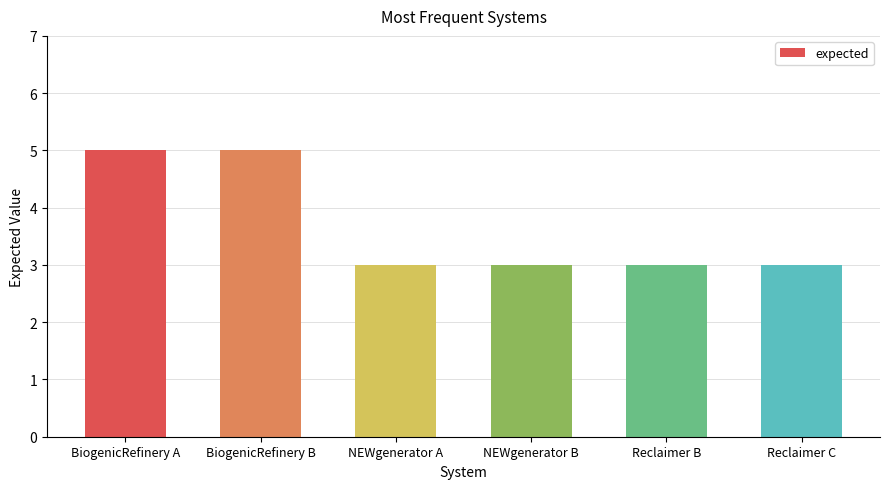

How many bars are there in total?

6